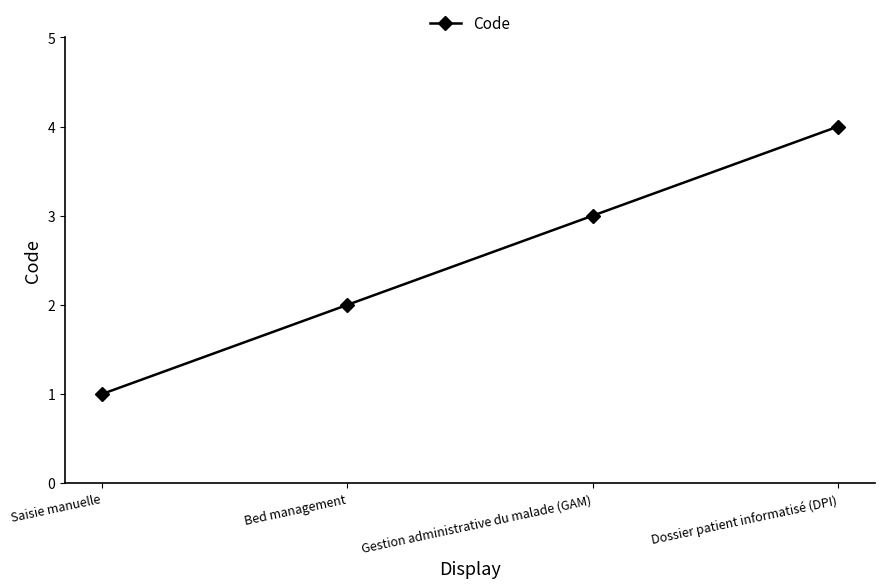

Reading left to right, what are all the values shown in this chart?

1	2	3	4